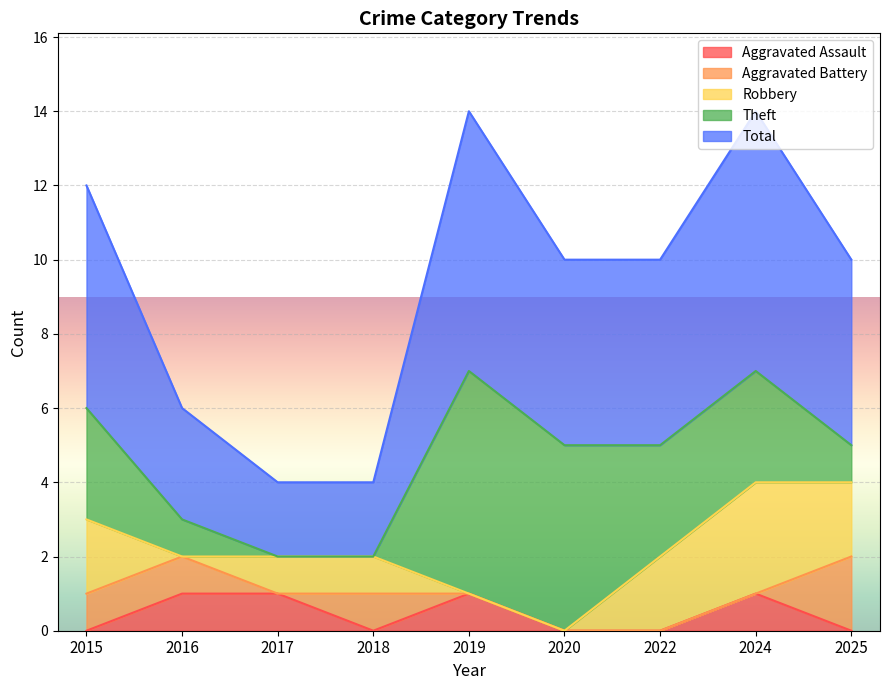

The Total series shows 8 at 2025. True or false?

False